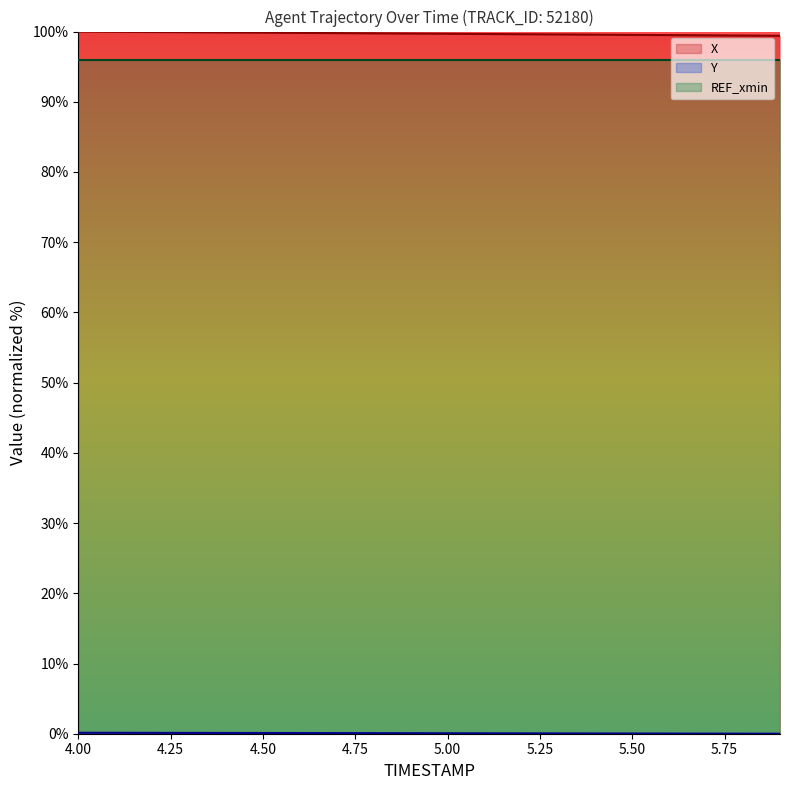

What is the highest value of the X series?

100.0